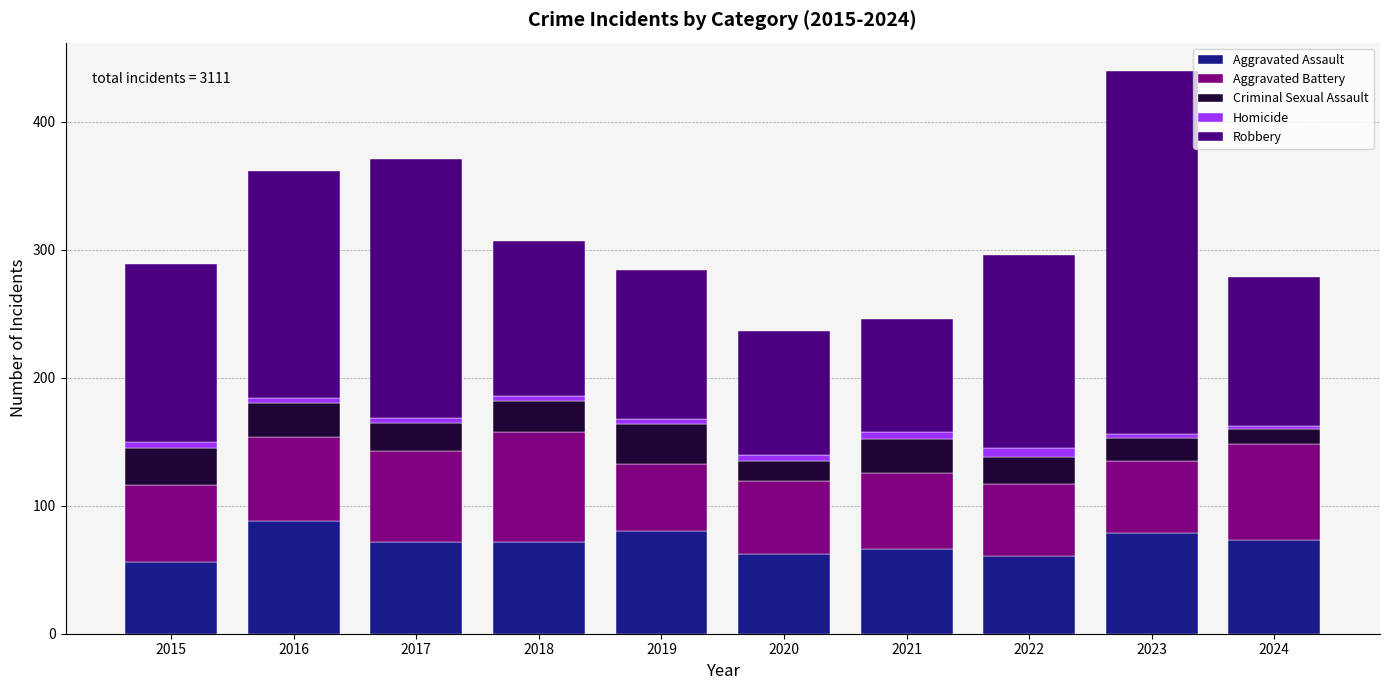

What is the maximum value for Aggravated Assault?

88